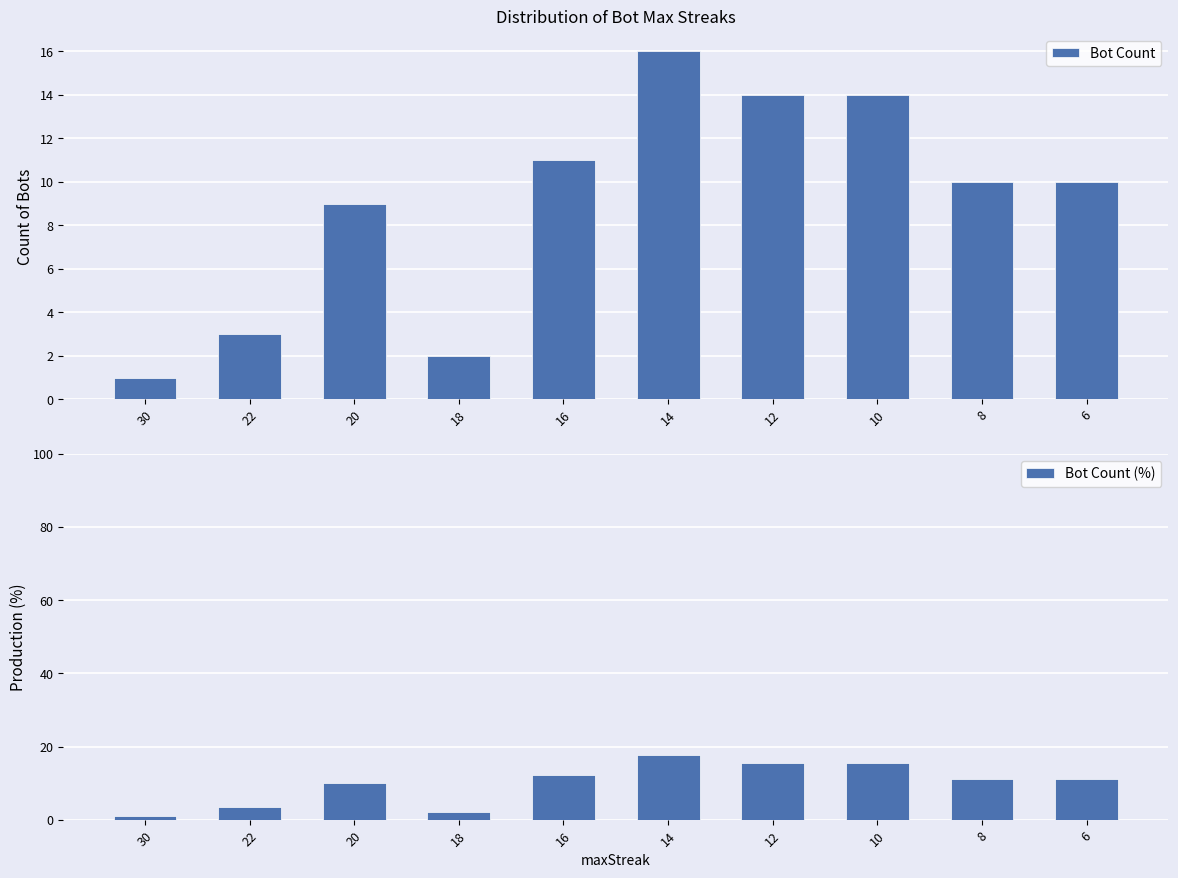

What is the approximate value of Bot Count at 18?

2